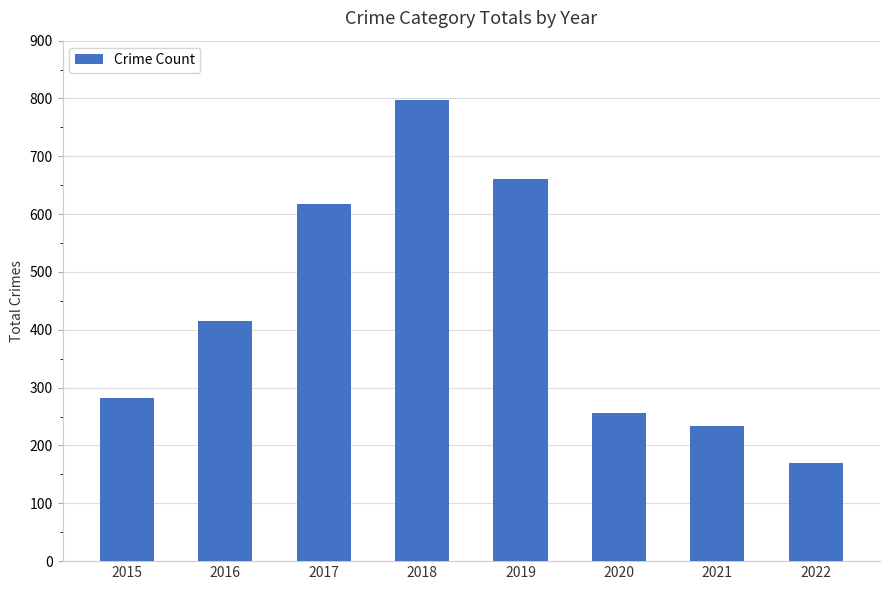

List the labels in order of value, largest first.

2018, 2019, 2017, 2016, 2015, 2020, 2021, 2022